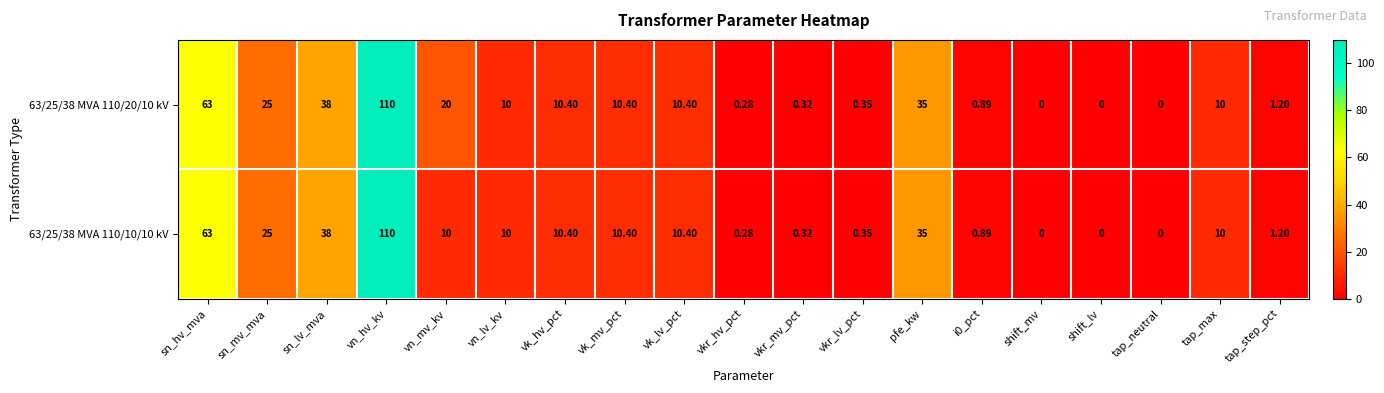

How many data points in 63/25/38 MVA 110/10/10 kV are less than 10?

8